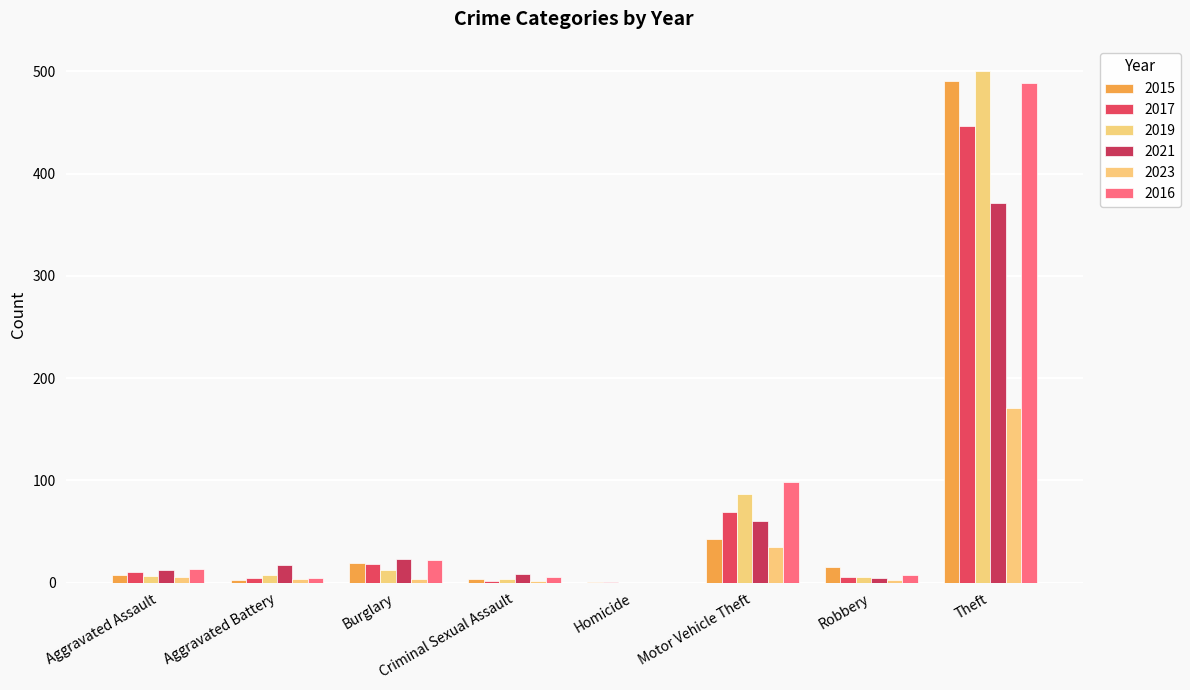

What are all the series names shown in the legend?

2015, 2017, 2019, 2021, 2023, 2016